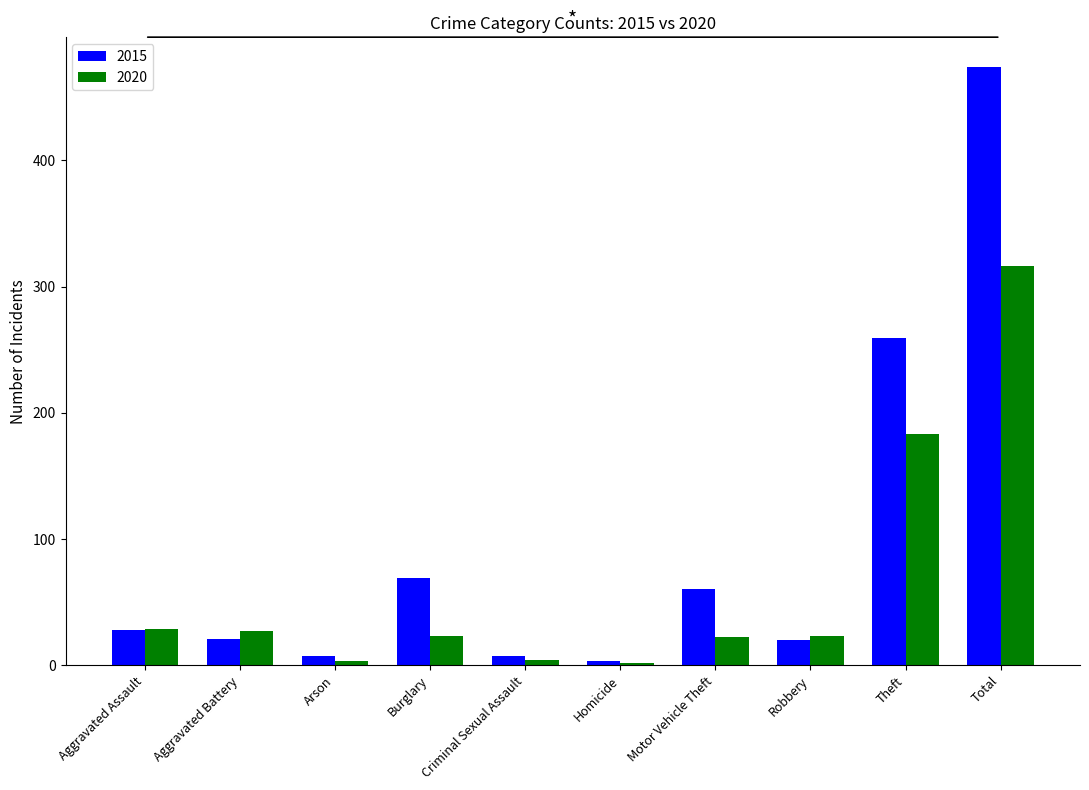

What is the label of the 7th bar from the left?

Motor Vehicle Theft